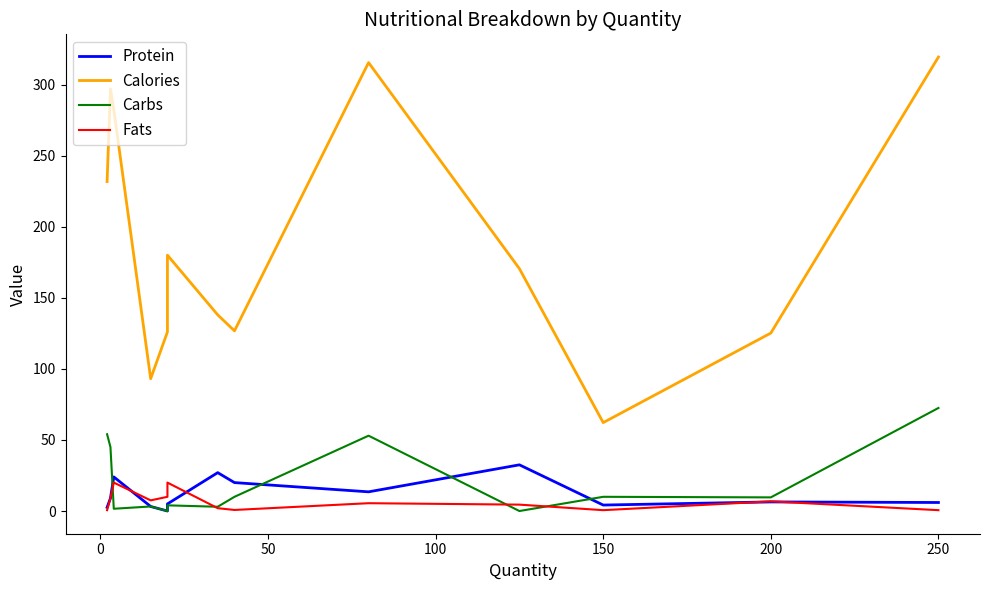

True or false: Carbs and Fats intersect in this chart.

True